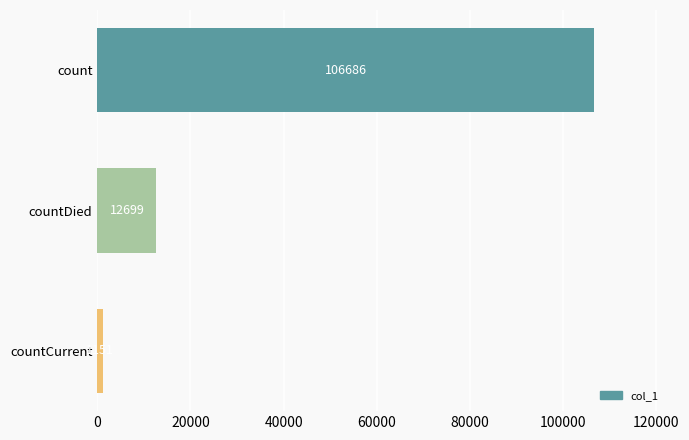

Reading top to bottom, extract all data points from this chart.

count=106686	countDied=12699	countCurrent=1151